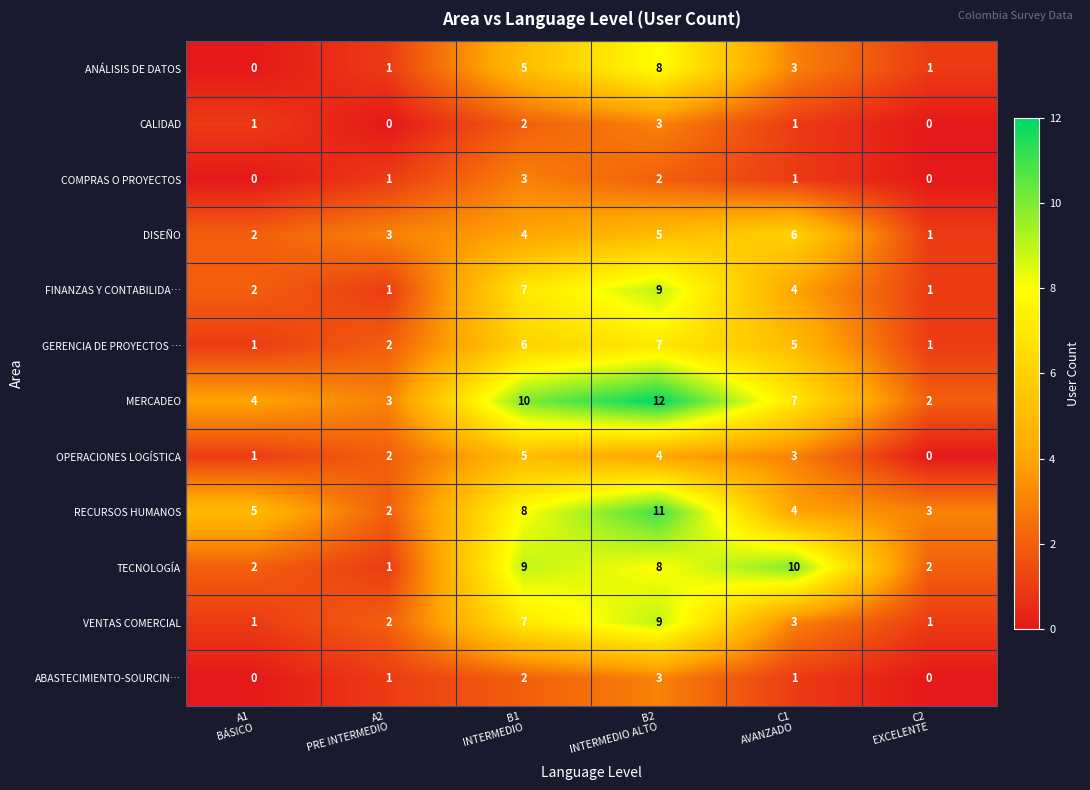

Count the CALIDAD values in the range 0 to 2.

5